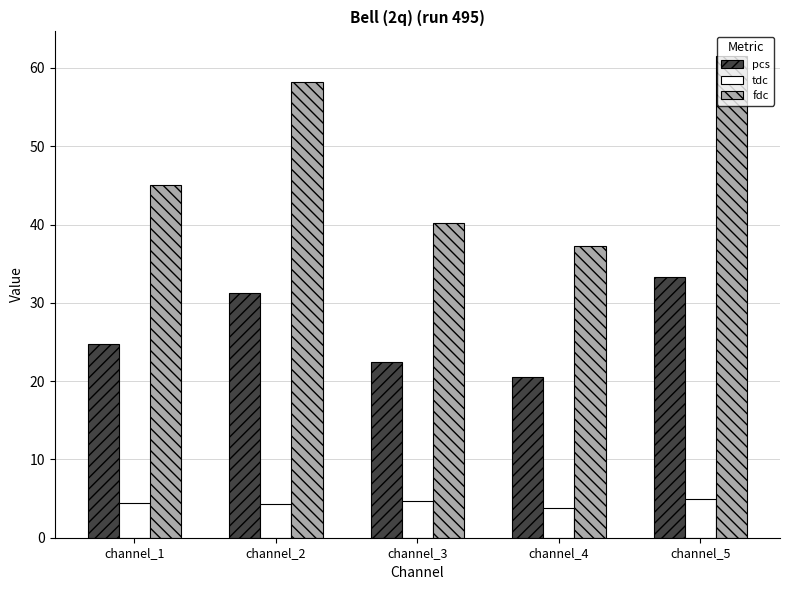

How many data points in pcs are less than 24?

2